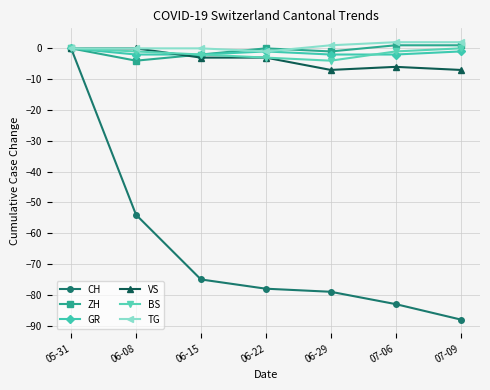

What is the smallest value displayed?

-88